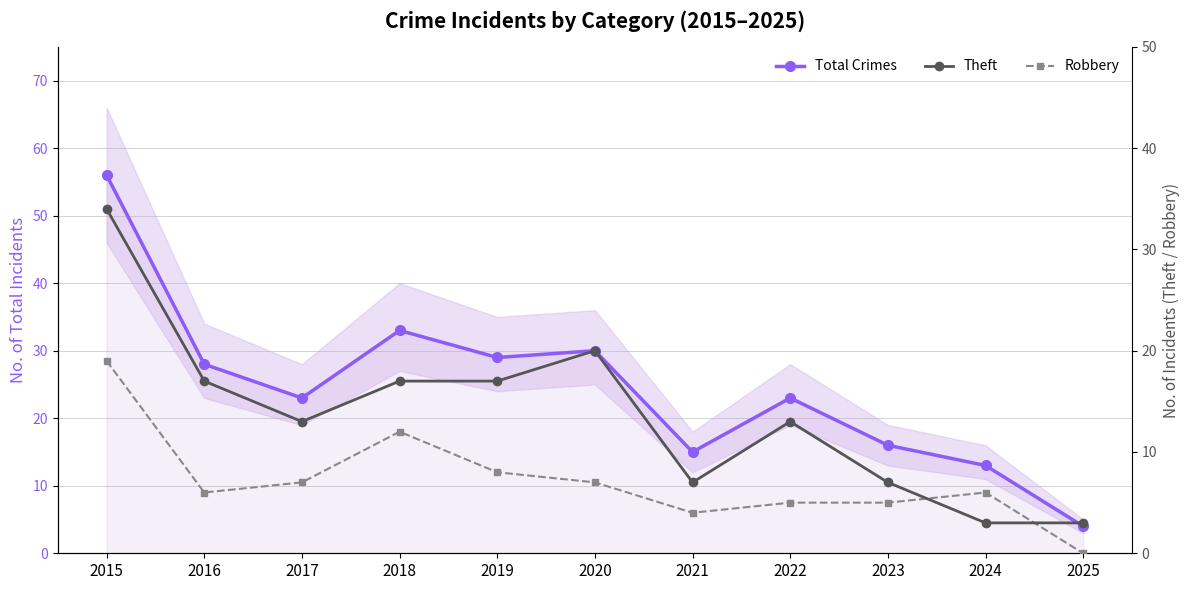

Which series changed the most between 2020 and 2021?

Total Crimes